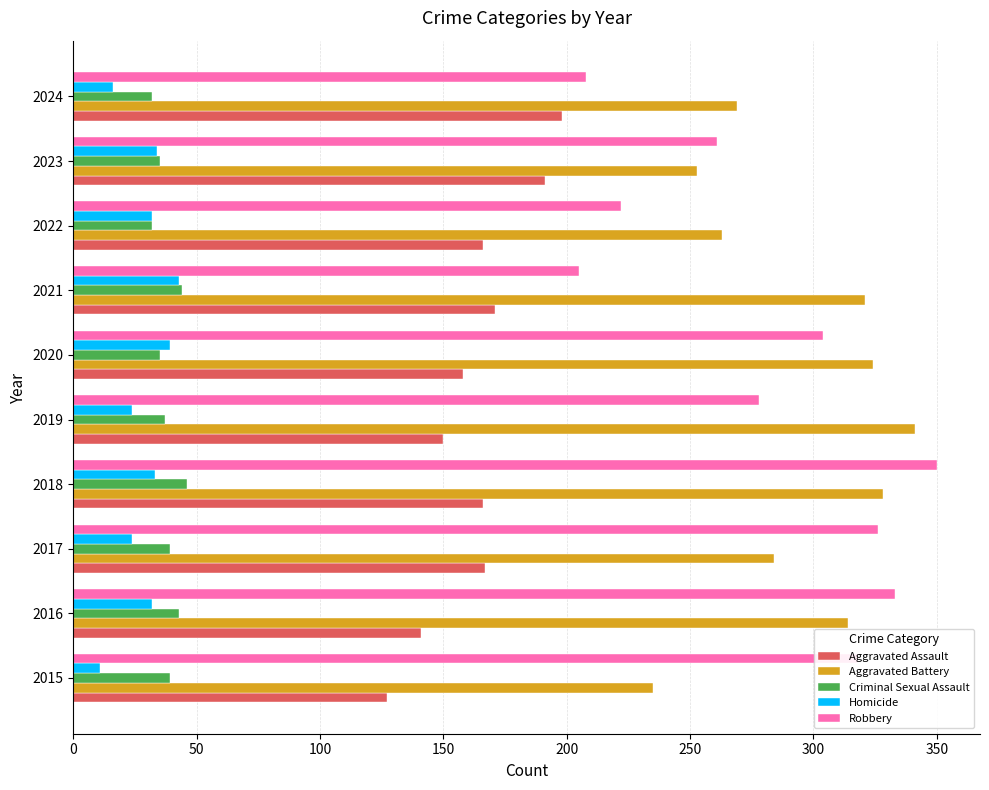

What is the highest value of the Criminal Sexual Assault series?

46